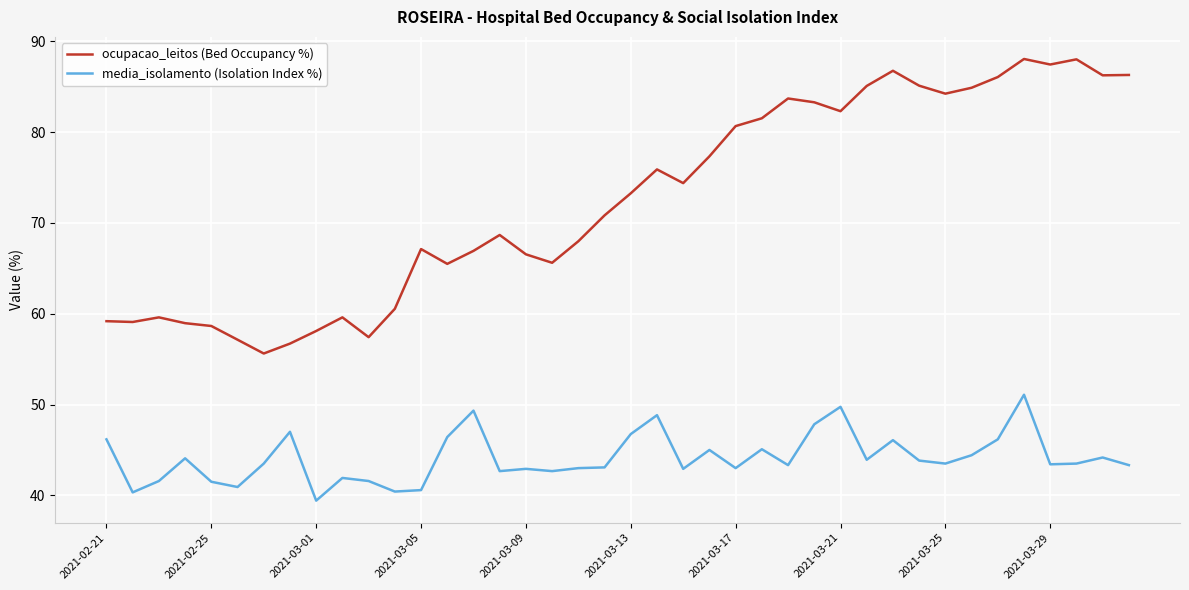

What is the minimum value for ocupacao_leitos (Bed Occupancy %)?

55.6